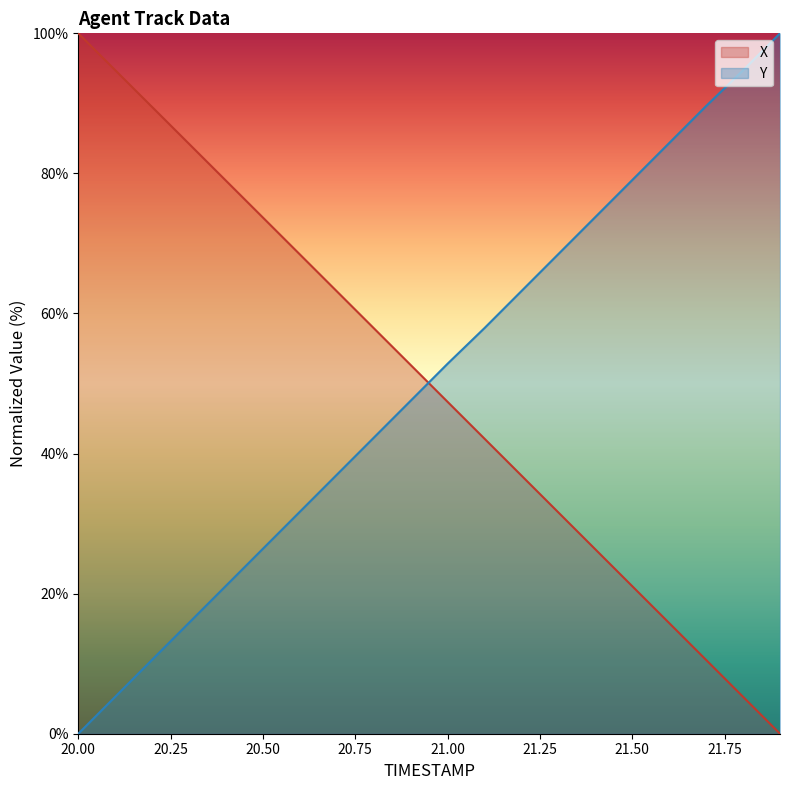

What position from the left is 20.6?

7